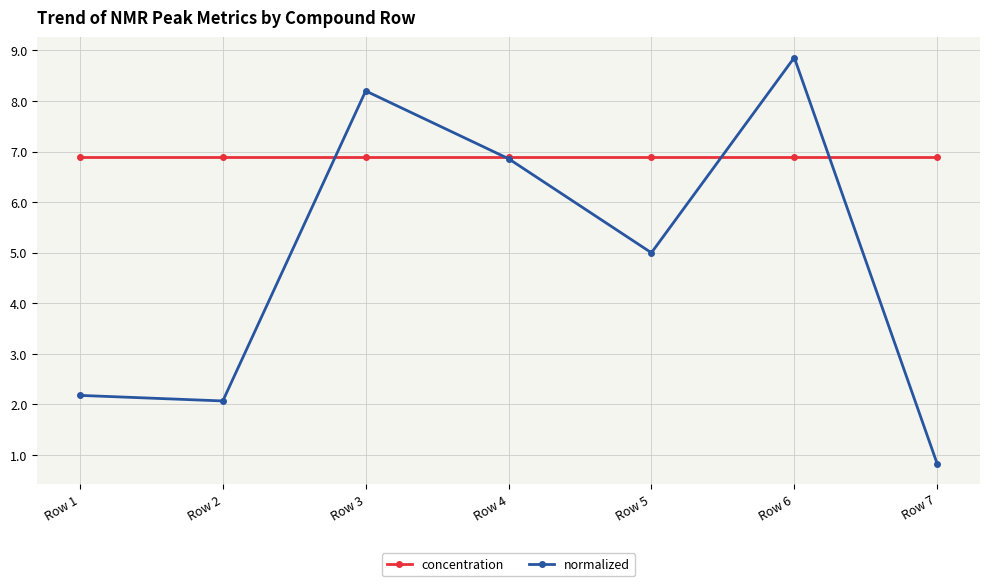

Which series changed the most between Row 1 and Row 3?

normalized